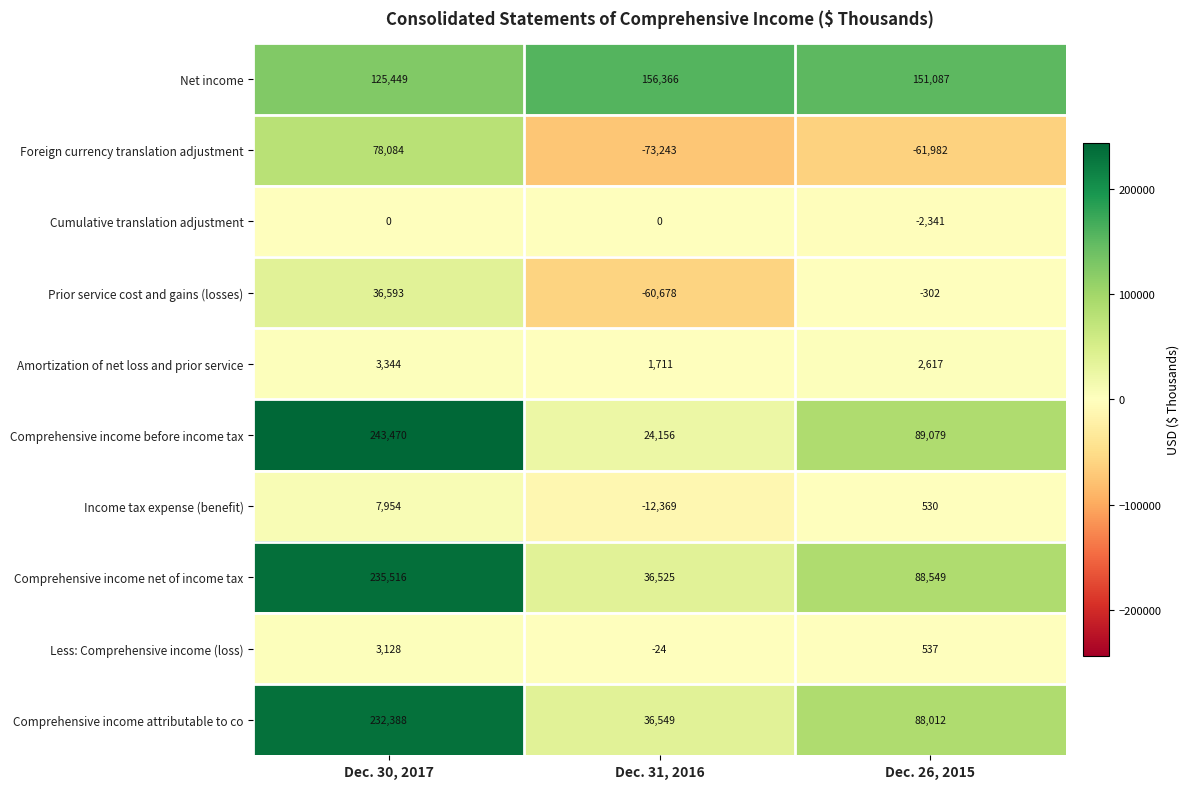

Reading right to left, transcribe all the data shown in this chart.

Net income: 151087	156366	125449
Foreign currency translation adjustment: -61982	-73243	78084
Cumulative translation adjustment: -2341	0	0
Prior service cost and gains (losses): -302	-60678	36593
Amortization of net loss and prior service: 2617	1711	3344
Comprehensive income before income tax: 89079	24156	243470
Income tax expense (benefit): 530	-12369	7954
Comprehensive income net of income tax: 88549	36525	235516
Less: Comprehensive income (loss): 537	-24	3128
Comprehensive income attributable to co: 88012	36549	232388